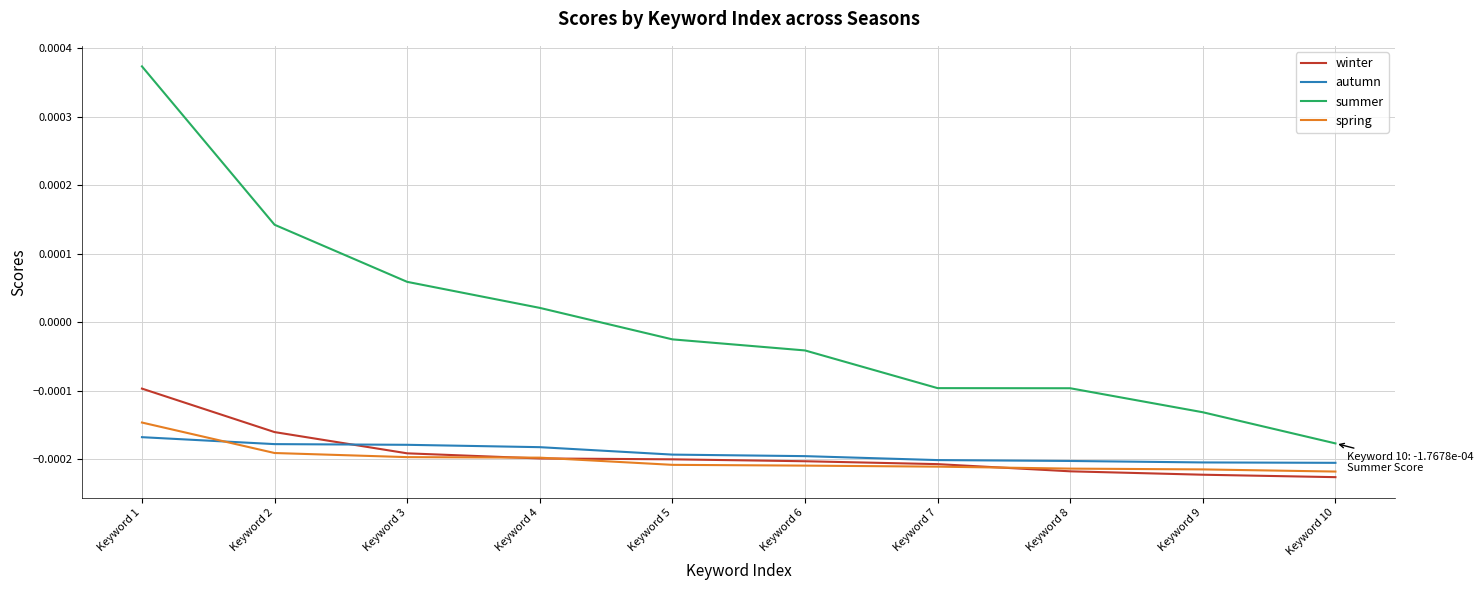

At Keyword 3, list the series in order from smallest to largest.

spring, winter, autumn, summer